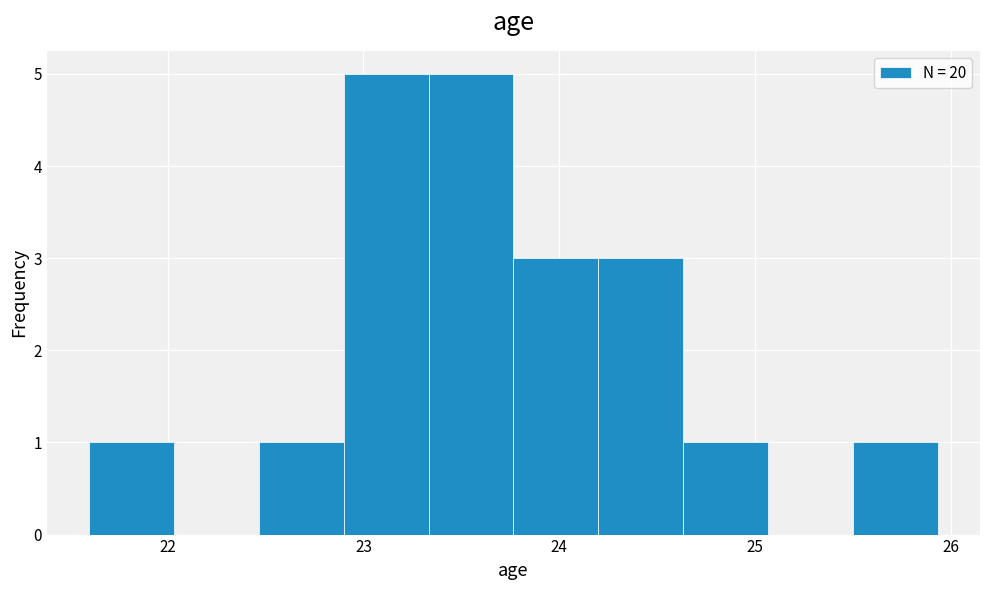

Reading left to right, list every bar in this chart as the range it spans on the x-axis followed by its height. Neither the bar edges nor the heights are printed on the chart, so give them approximately, as read against the axes.

21.6 to 22.0: 1
22.0 to 22.5: 0
22.5 to 22.9: 1
22.9 to 23.3: 5
23.3 to 23.8: 5
23.8 to 24.2: 3
24.2 to 24.6: 3
24.6 to 25.1: 1
25.1 to 25.5: 0
25.5 to 25.9: 1